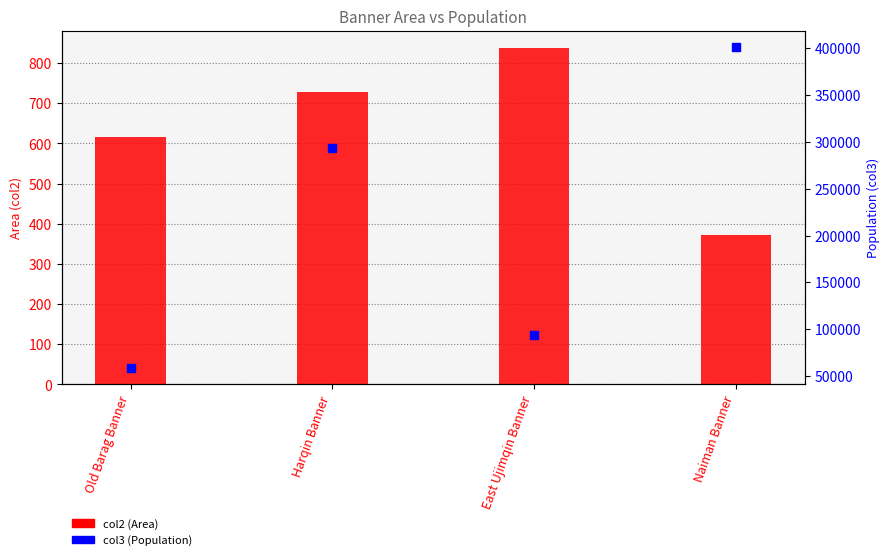

Which series contains the highest Y value?

col3 (Population)